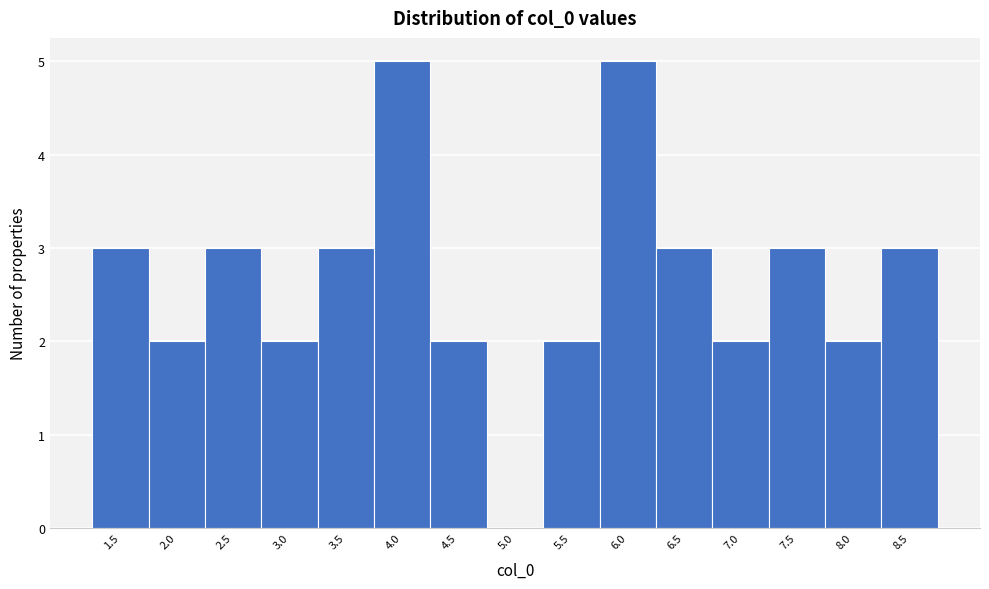

What is the height of the bar covering 4.2 to 4.7 on the x-axis? Neither the bar edges nor the heights are printed on the chart, so give them approximately, as read against the axes.

2